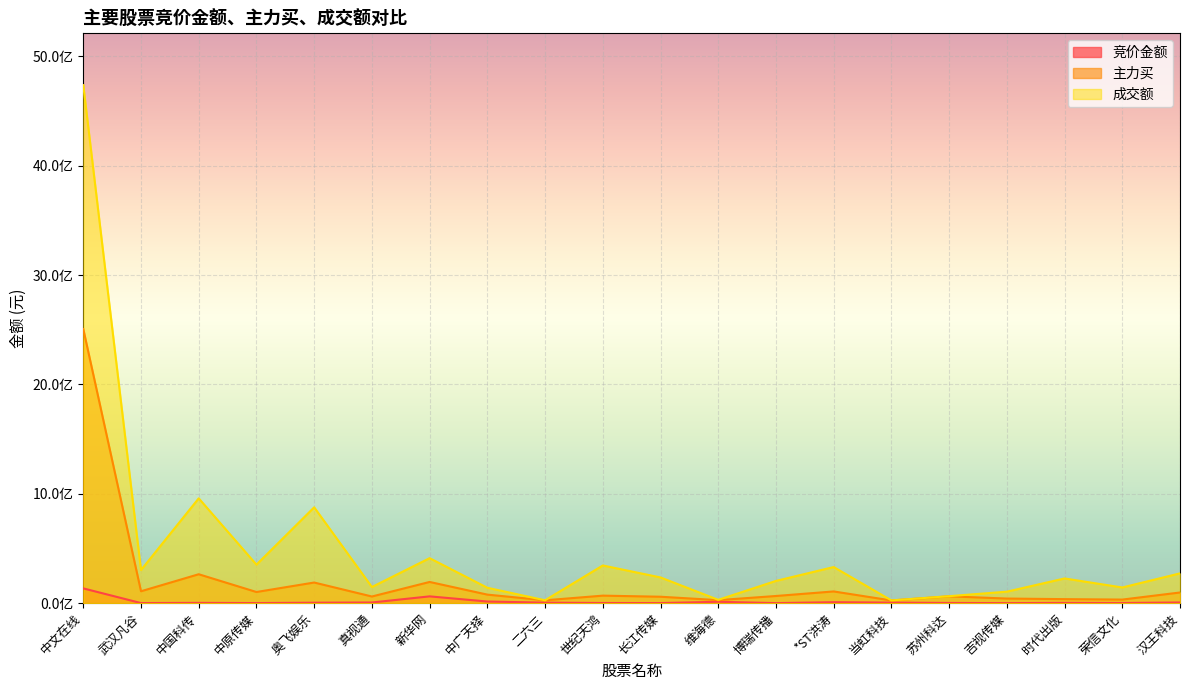

Reading right to left, list all the values displayed in this chart.

竞价金额: 6320312	1531200	2599828	457072	2045850	5239481	8882496	556738	12732915	903600	1563240	4907904	15136000	62226703	6307000	4234750	945000	2747166	973581	135204468
主力买: 97634815	32856055	36923795	42249545	62733646	24792252	107291714	65648163	27653283	58901772	68862651	26284680	78276617	194034472	60963914	188813804	102113959	264580160	108909663	2507096215
成交额: 272577989	143614604	226146430	105312855	63966500	25328798	330403483	203659524	30508734	235440730	344738272	26284684	140995886	411681787	147797719	876608642	352301015	958789982	302711270	4737619706